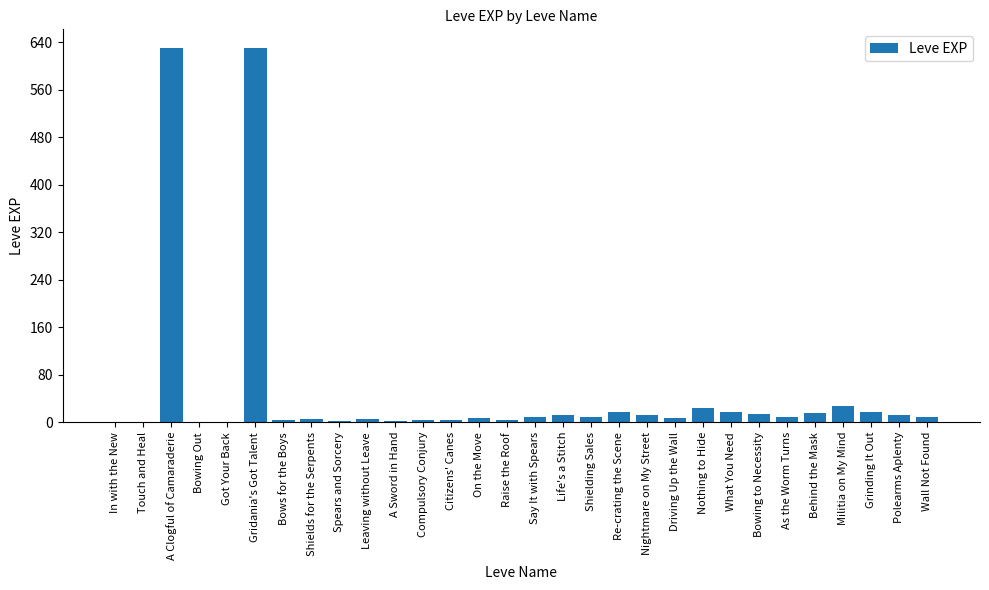

What is the sum of all values?

1515